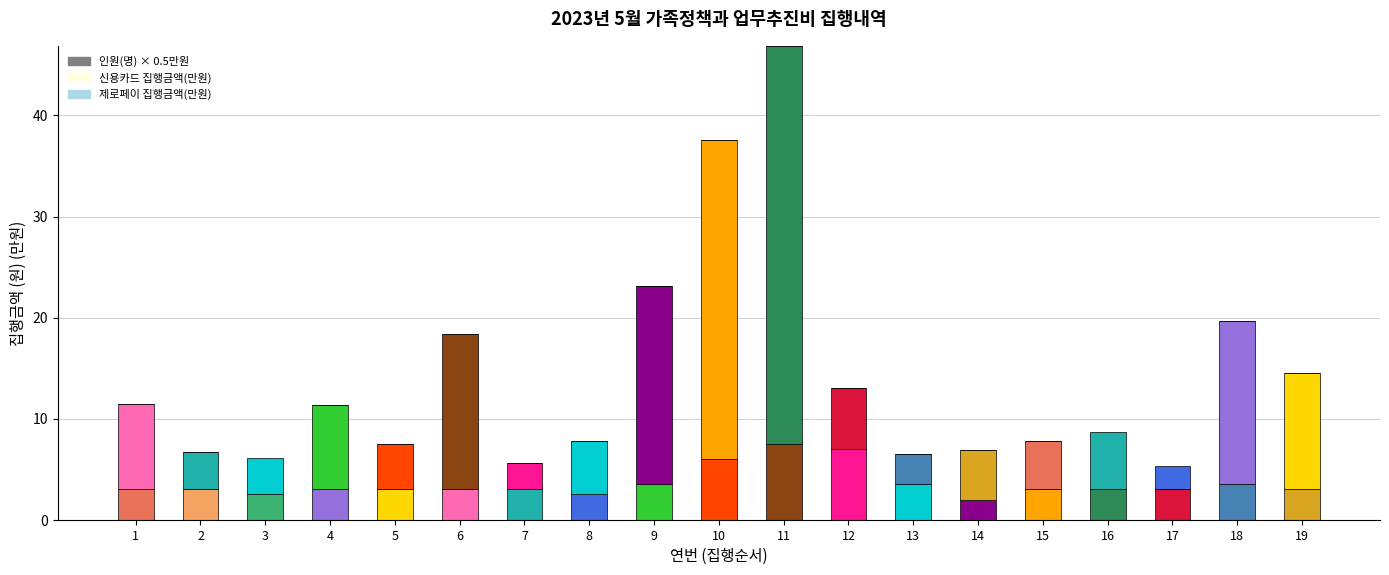

Which series has the largest total across all categories?

신용카드 집행금액(만원)